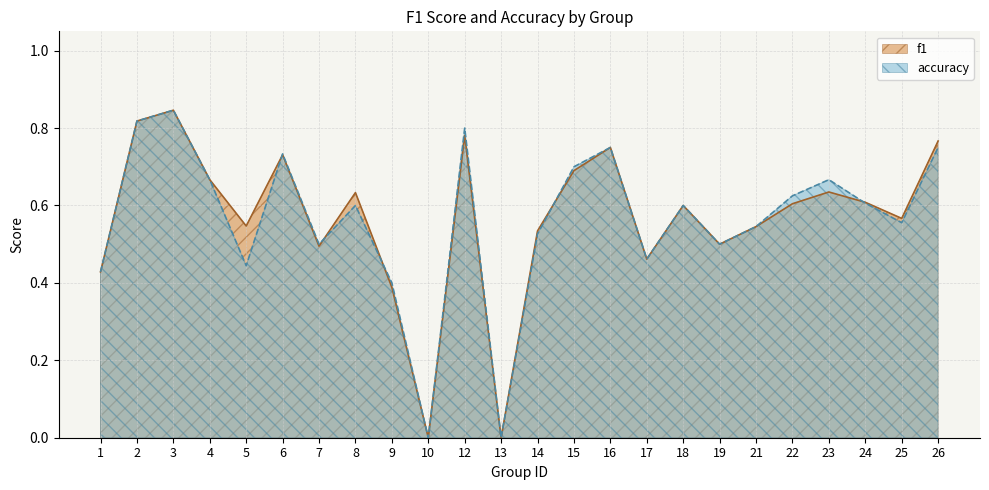

Reading left to right, transcribe all the data shown in this chart.

f1: 1=0.4	2=0.8	3=0.8	4=0.7	5=0.5	6=0.7	7=0.5	8=0.6	9=0.4	10=0.0	12=0.8	13=0.0	14=0.5	15=0.7	16=0.8	17=0.5	18=0.6	19=0.5	21=0.5	22=0.6	23=0.6	24=0.6	25=0.6	26=0.8
accuracy: 1=0.4	2=0.8	3=0.8	4=0.7	5=0.4	6=0.7	7=0.5	8=0.6	9=0.4	10=0.0	12=0.8	13=0.0	14=0.5	15=0.7	16=0.8	17=0.5	18=0.6	19=0.5	21=0.5	22=0.6	23=0.7	24=0.6	25=0.6	26=0.8